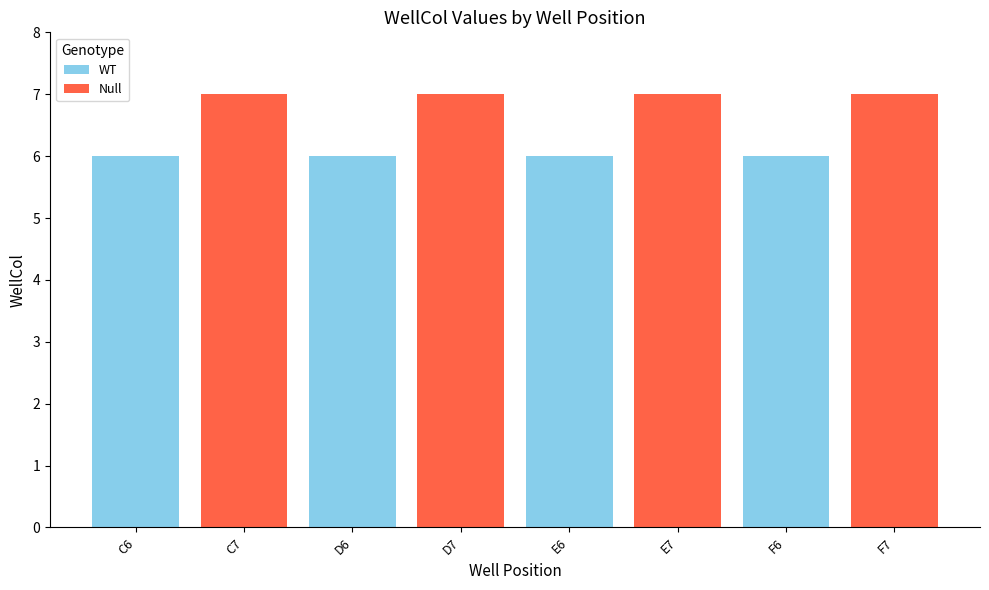

What is the sum of all Null values?

28